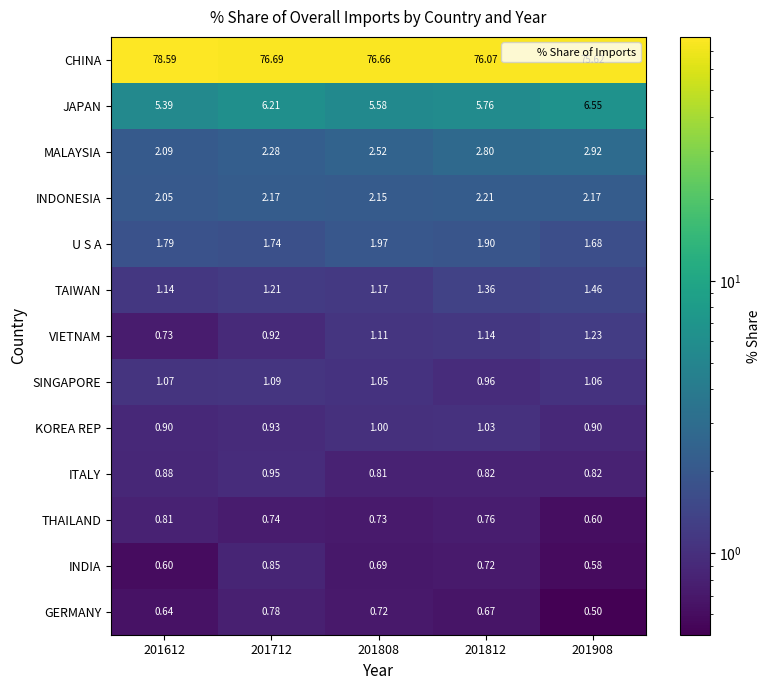

Which series has the largest total across all categories?

CHINA